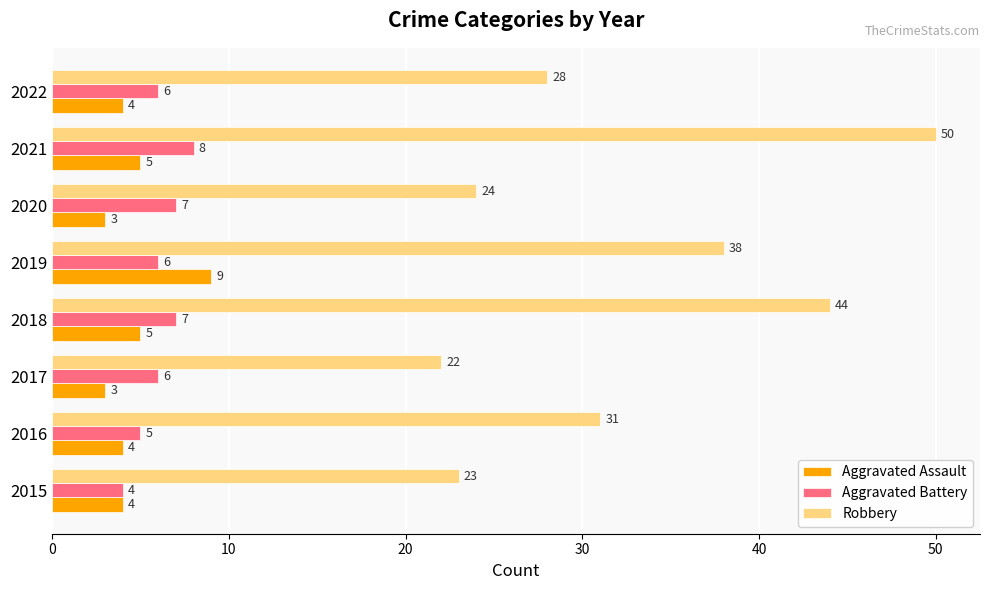

What are all the series names shown in the legend?

Aggravated Assault, Aggravated Battery, Robbery